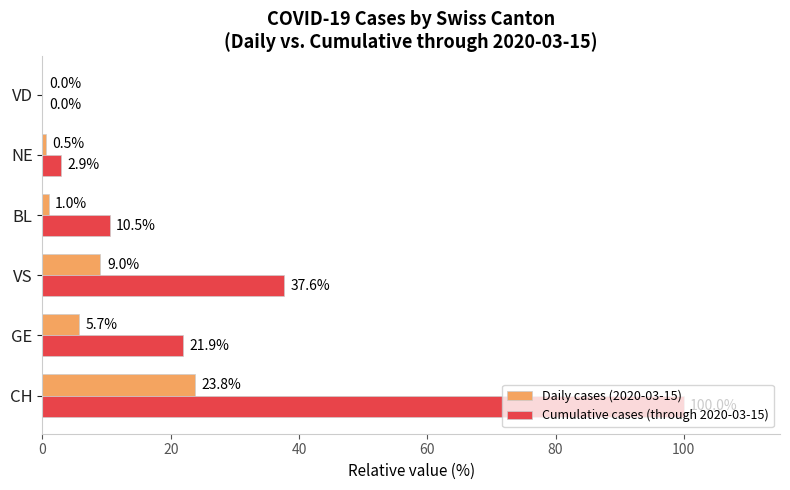

How many series are shown in this chart?

2